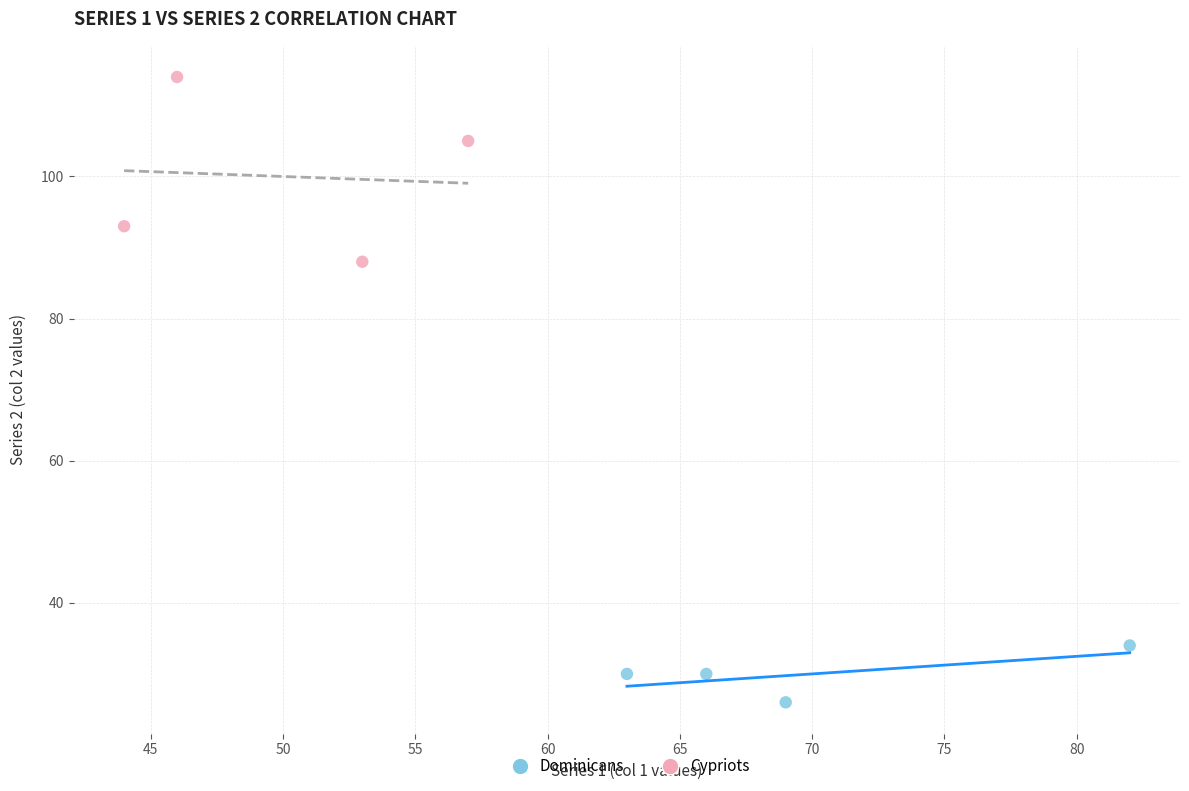

Which series contains the highest Y value?

Cypriots